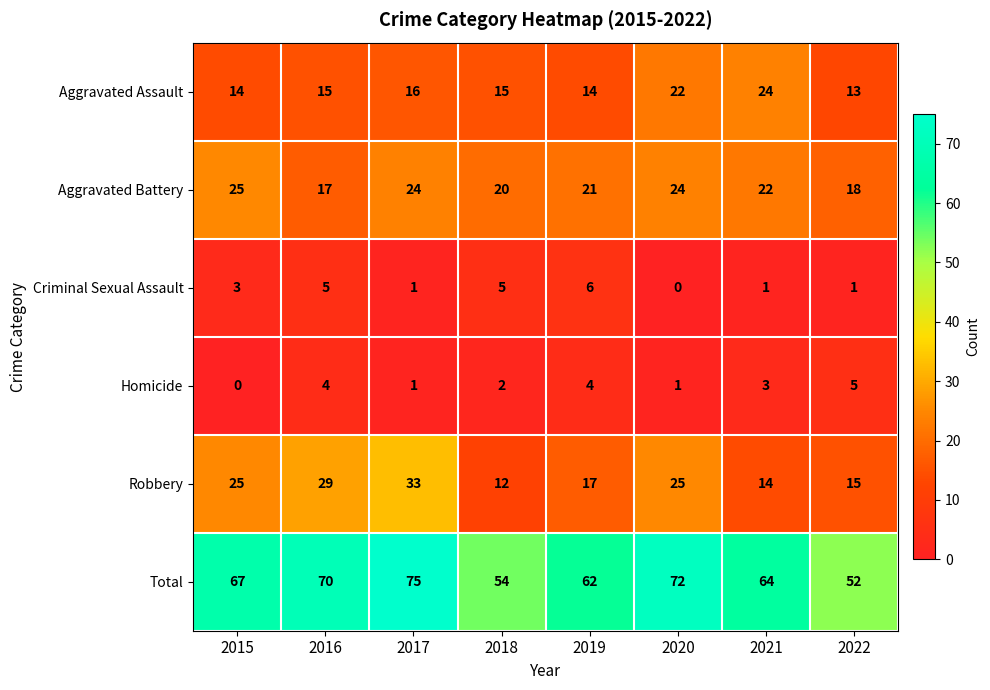

What is the difference between the Homicide values at 2016 and 2020?

3